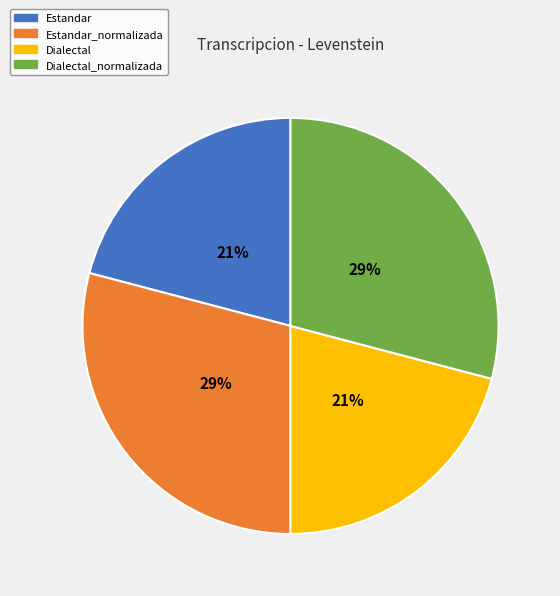

Is Estandar_normalizada the majority of the pie?

No